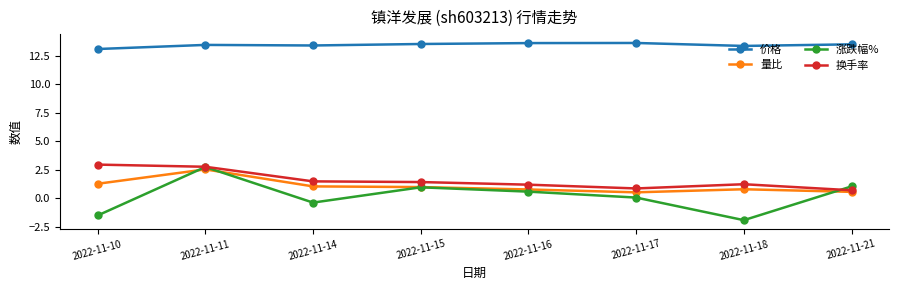

What is the average value of the 换手率 series?

1.6